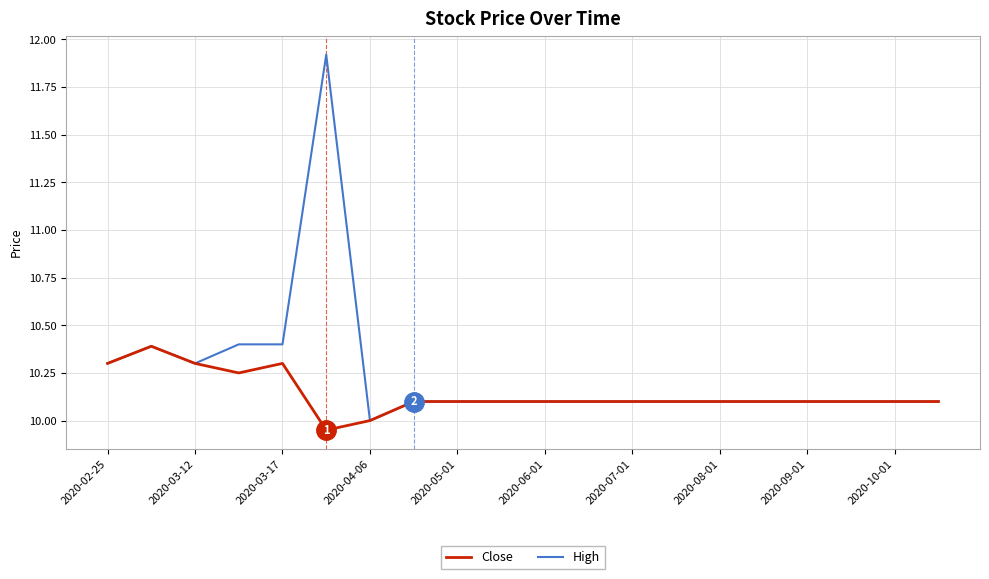

Rank the series by their average value, from lowest to highest.

Close, High